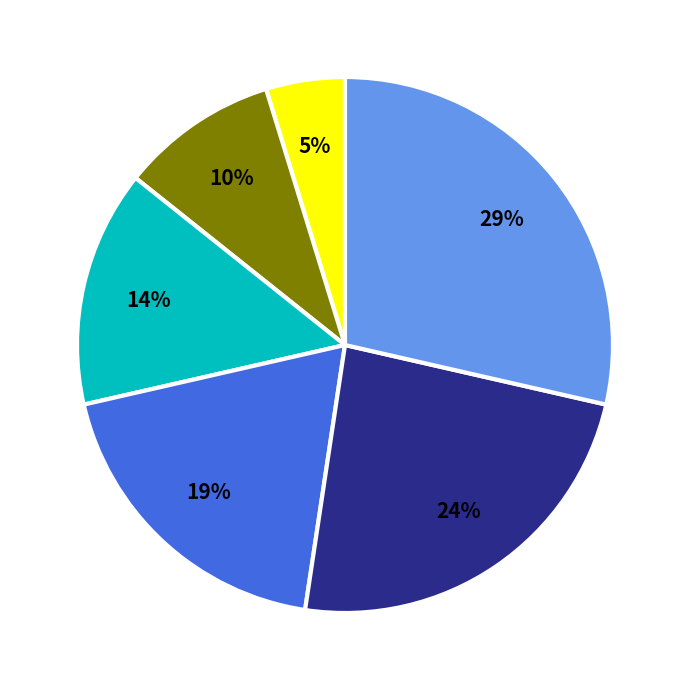

Is there a majority slice in this chart?

No